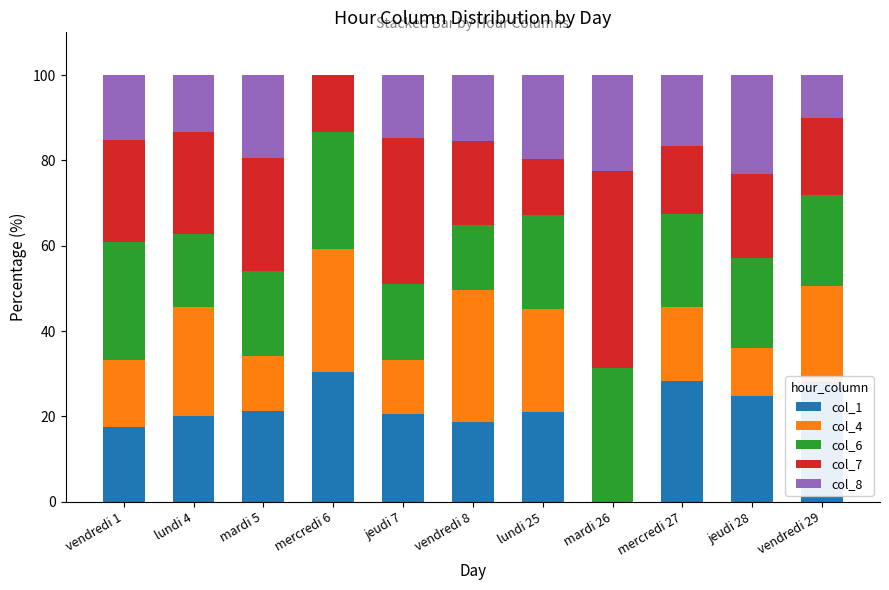

The col_1 series shows 21.3 at mardi 5. True or false?

True